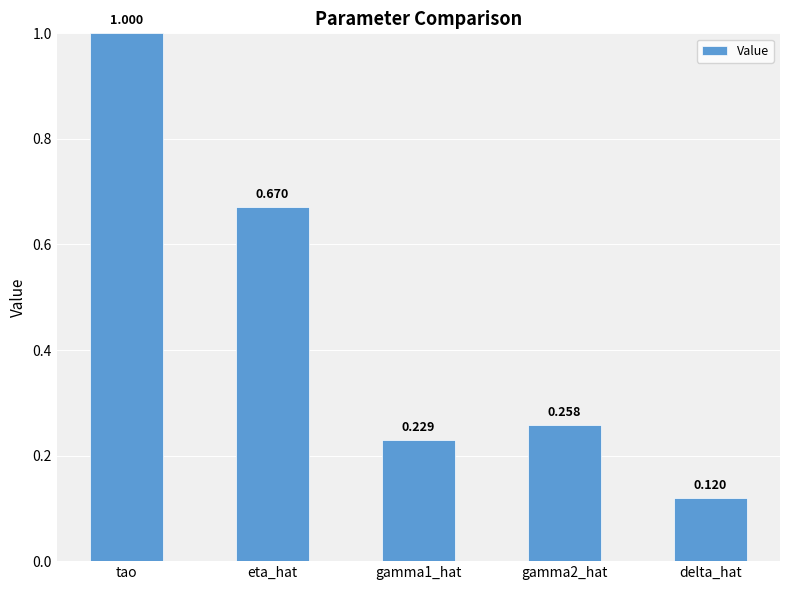

Does the chart contain stacked bars?

No